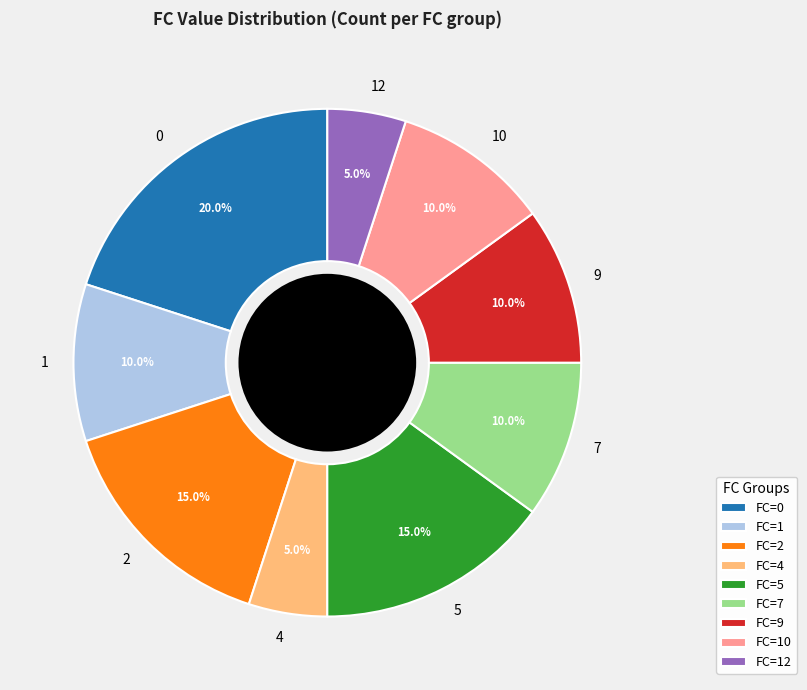

Count the number of slices in the pie.

9